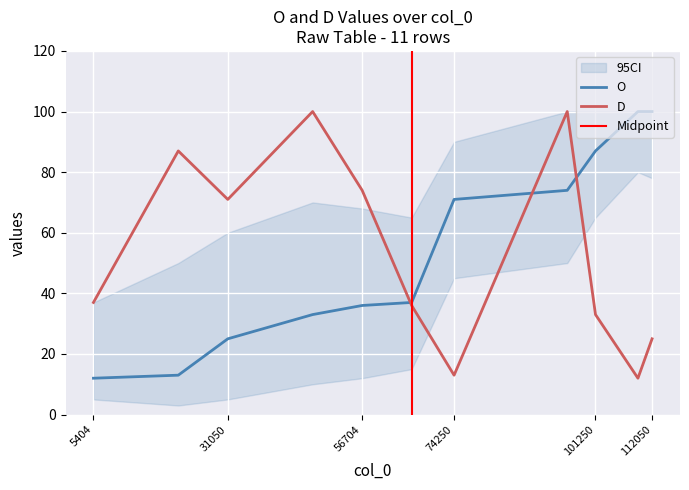

At 66154, list the series in order from smallest to largest.

D, O